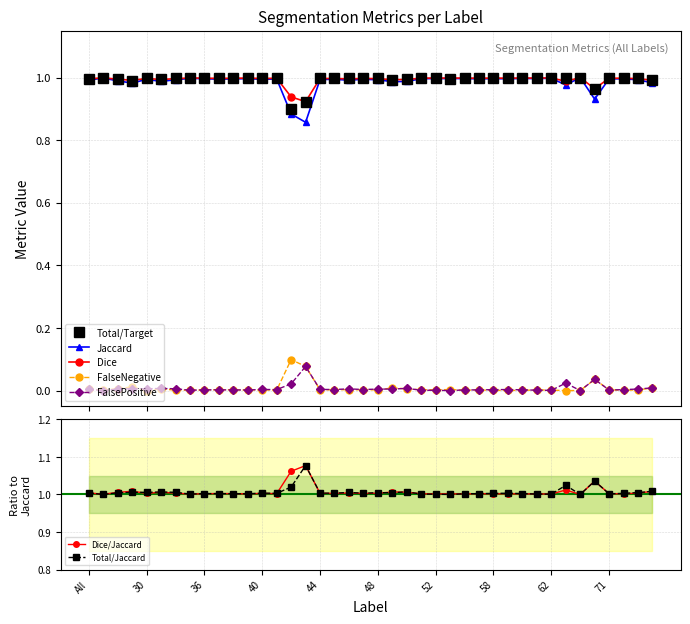

True or false: FalseNegative and Dice cross at least once.

False